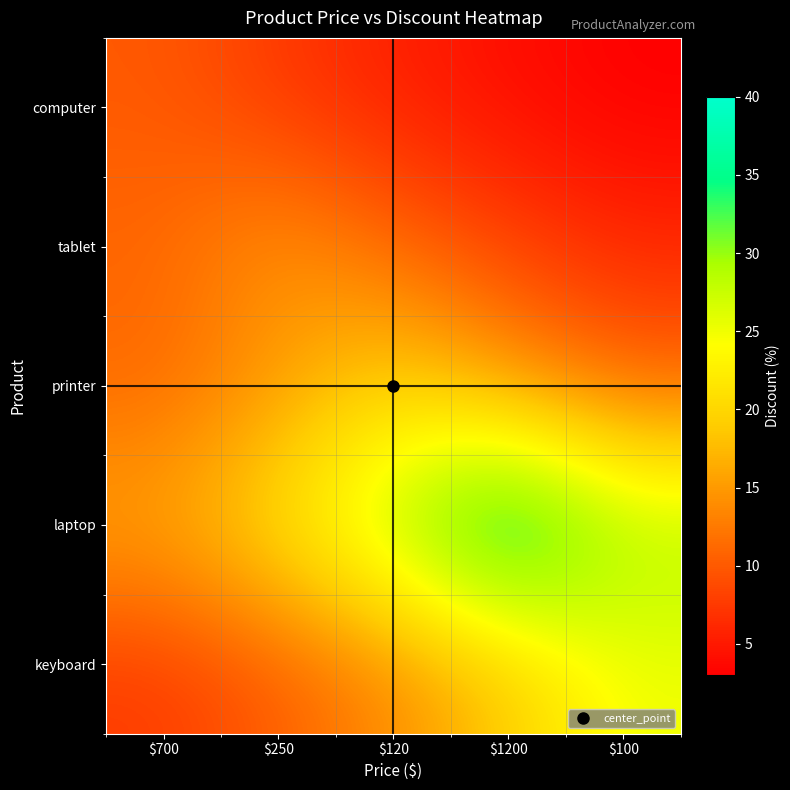

What is the greatest value displayed?

40.0